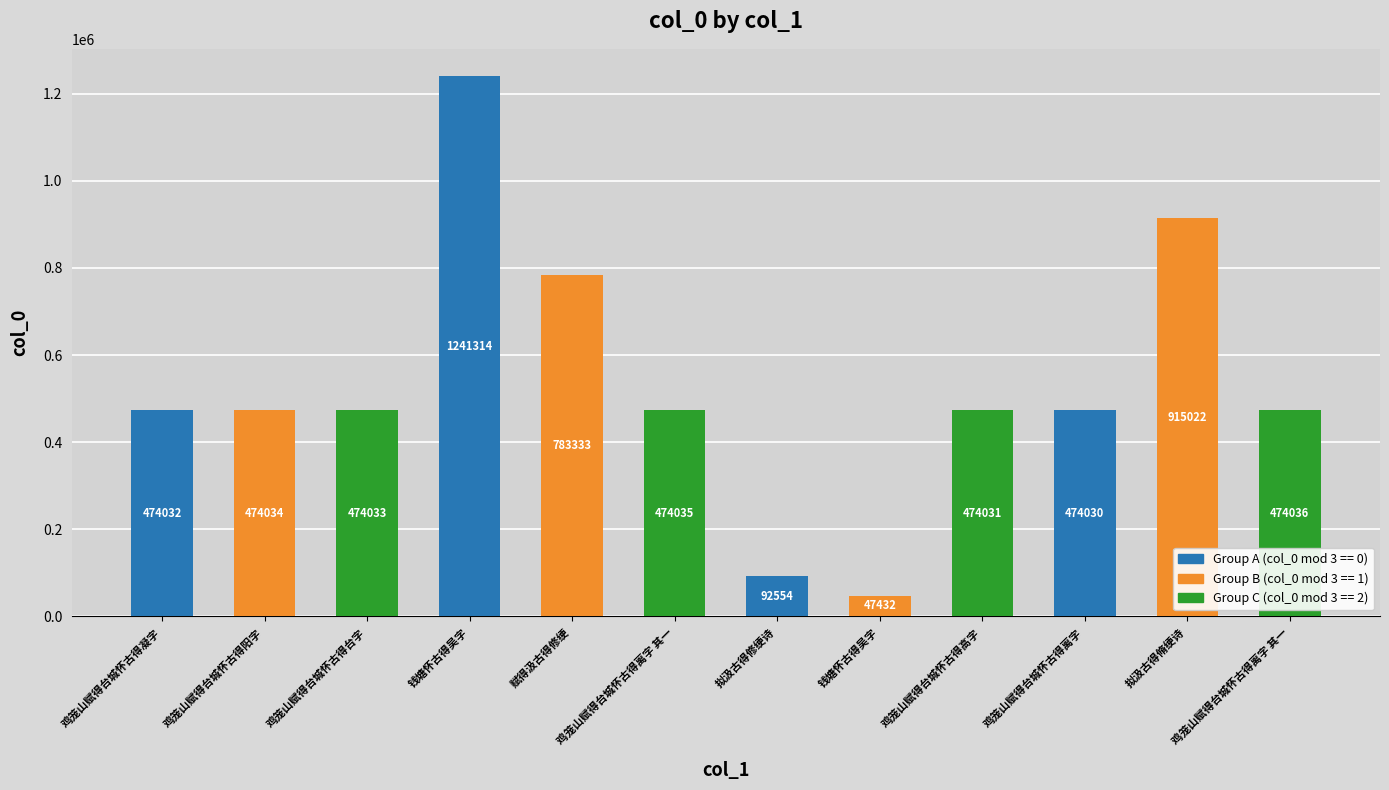

What is the label of the 9th bar from the right?

钱塘怀古得吴字